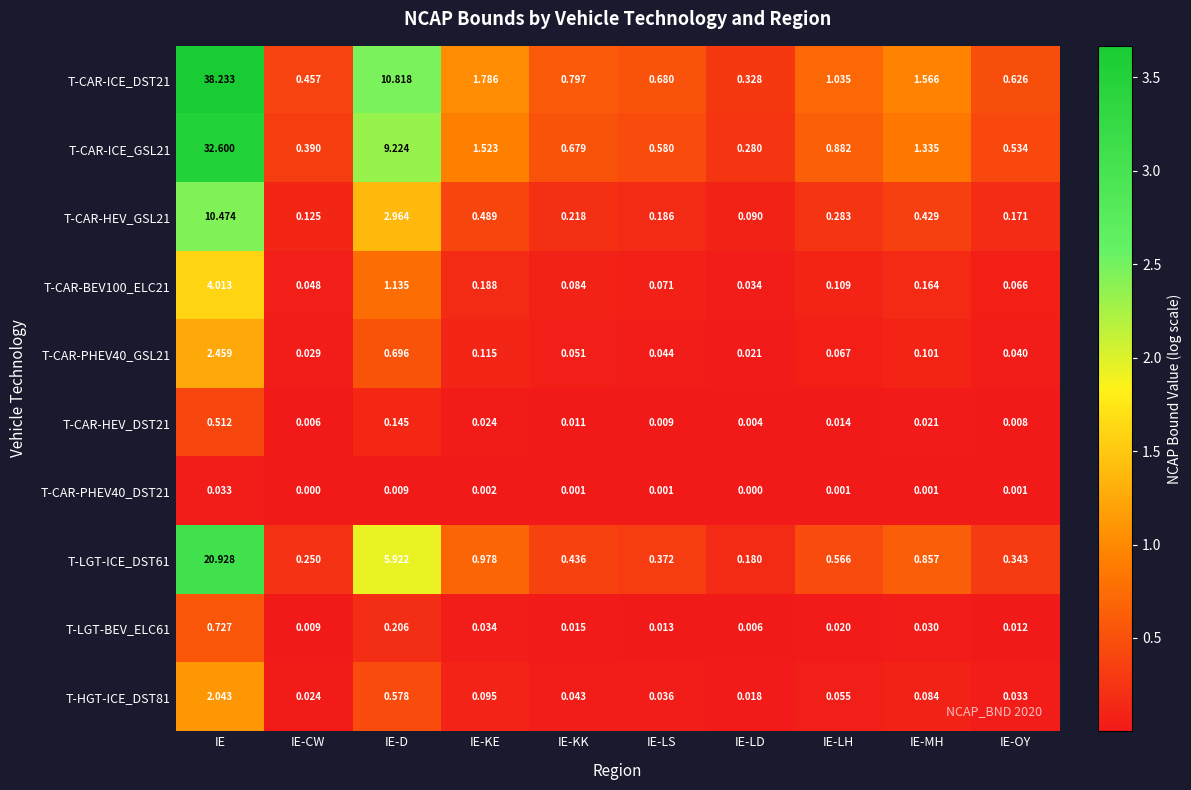

Which series changed the most between IE-CW and IE-MH?

T-CAR-ICE_DST21